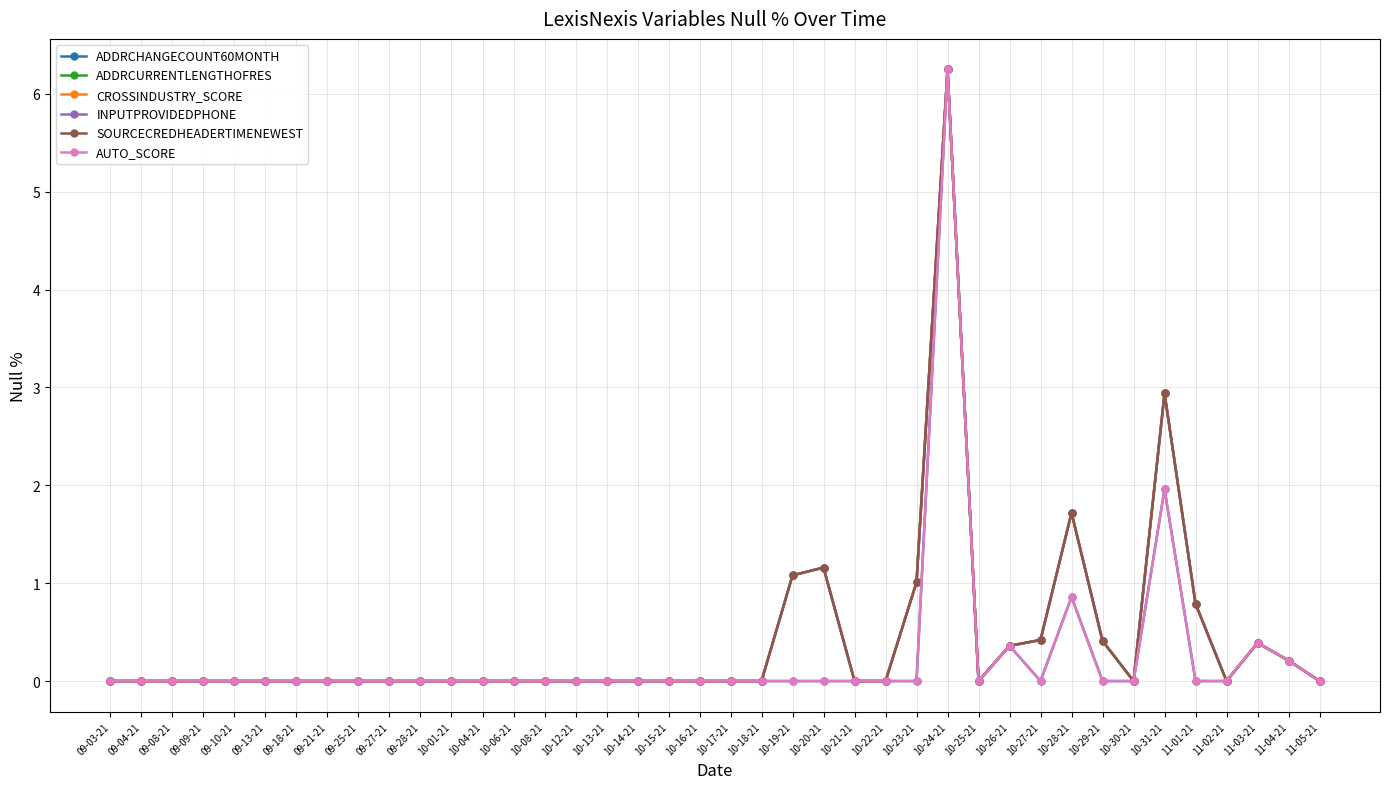

Reading left to right, list all the values displayed in this chart.

ADDRCHANGECOUNT60MONTH: 0.0	0.0	0.0	0.0	0.0	0.0	0.0	0.0	0.0	0.0	0.0	0.0	0.0	0.0	0.0	0.0	0.0	0.0	0.0	0.0	0.0	0.0	0.0	0.0	0.0	0.0	0.0	6.2	0.0	0.4	0.0	0.9	0.0	0.0	2.0	0.0	0.0	0.4	0.2	0.0
ADDRCURRENTLENGTHOFRES: 0.0	0.0	0.0	0.0	0.0	0.0	0.0	0.0	0.0	0.0	0.0	0.0	0.0	0.0	0.0	0.0	0.0	0.0	0.0	0.0	0.0	0.0	1.1	1.2	0.0	0.0	1.0	6.2	0.0	0.4	0.4	1.7	0.4	0.0	2.9	0.8	0.0	0.4	0.2	0.0
CROSSINDUSTRY_SCORE: 0.0	0.0	0.0	0.0	0.0	0.0	0.0	0.0	0.0	0.0	0.0	0.0	0.0	0.0	0.0	0.0	0.0	0.0	0.0	0.0	0.0	0.0	1.1	1.2	0.0	0.0	1.0	6.2	0.0	0.4	0.4	1.7	0.4	0.0	2.9	0.8	0.0	0.4	0.2	0.0
INPUTPROVIDEDPHONE: 0.0	0.0	0.0	0.0	0.0	0.0	0.0	0.0	0.0	0.0	0.0	0.0	0.0	0.0	0.0	0.0	0.0	0.0	0.0	0.0	0.0	0.0	1.1	1.2	0.0	0.0	1.0	6.2	0.0	0.4	0.4	1.7	0.4	0.0	2.9	0.8	0.0	0.4	0.2	0.0
SOURCECREDHEADERTIMENEWEST: 0.0	0.0	0.0	0.0	0.0	0.0	0.0	0.0	0.0	0.0	0.0	0.0	0.0	0.0	0.0	0.0	0.0	0.0	0.0	0.0	0.0	0.0	1.1	1.2	0.0	0.0	1.0	6.2	0.0	0.4	0.4	1.7	0.4	0.0	2.9	0.8	0.0	0.4	0.2	0.0
AUTO_SCORE: 0.0	0.0	0.0	0.0	0.0	0.0	0.0	0.0	0.0	0.0	0.0	0.0	0.0	0.0	0.0	0.0	0.0	0.0	0.0	0.0	0.0	0.0	0.0	0.0	0.0	0.0	0.0	6.2	0.0	0.4	0.0	0.9	0.0	0.0	2.0	0.0	0.0	0.4	0.2	0.0